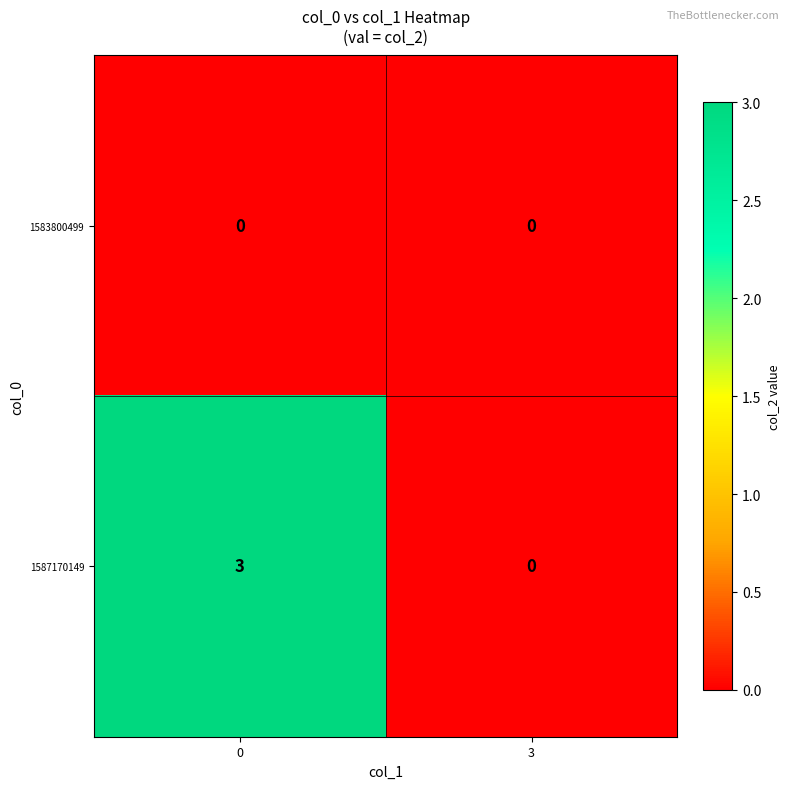

Reading right to left, list all the values displayed in this chart.

1583800499: 3=0	0=0
1587170149: 3=0	0=3